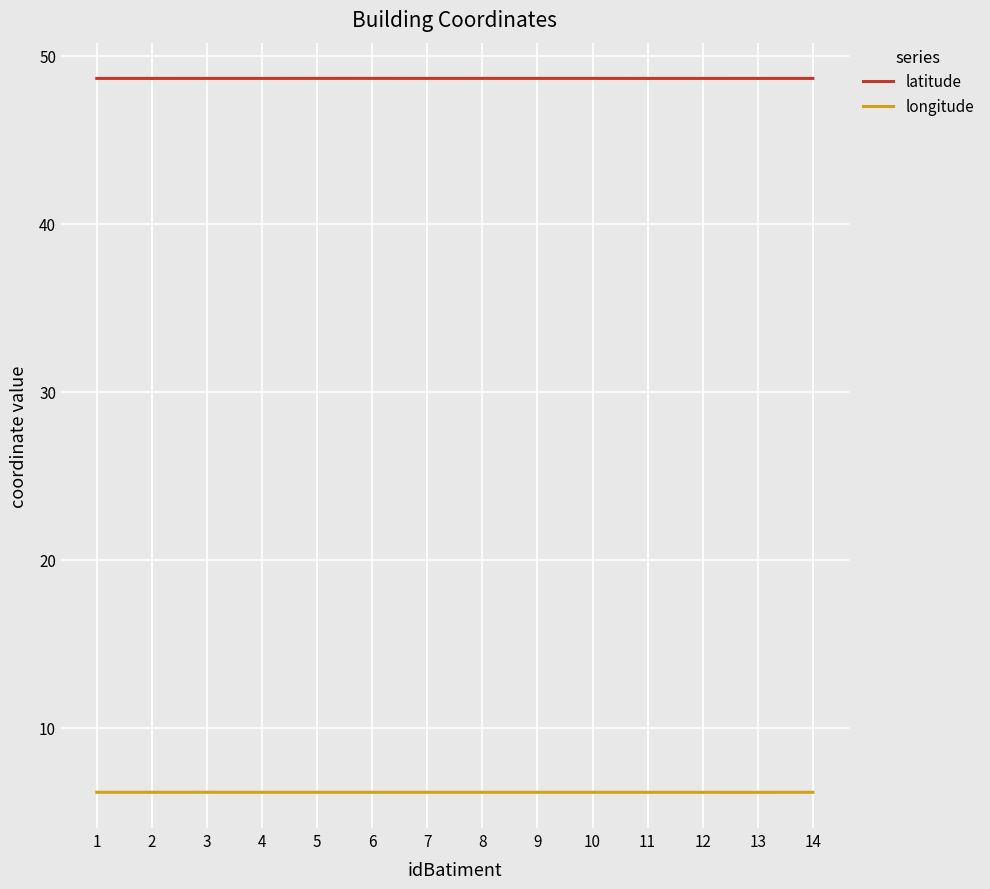

True or false: longitude and latitude intersect in this chart.

False